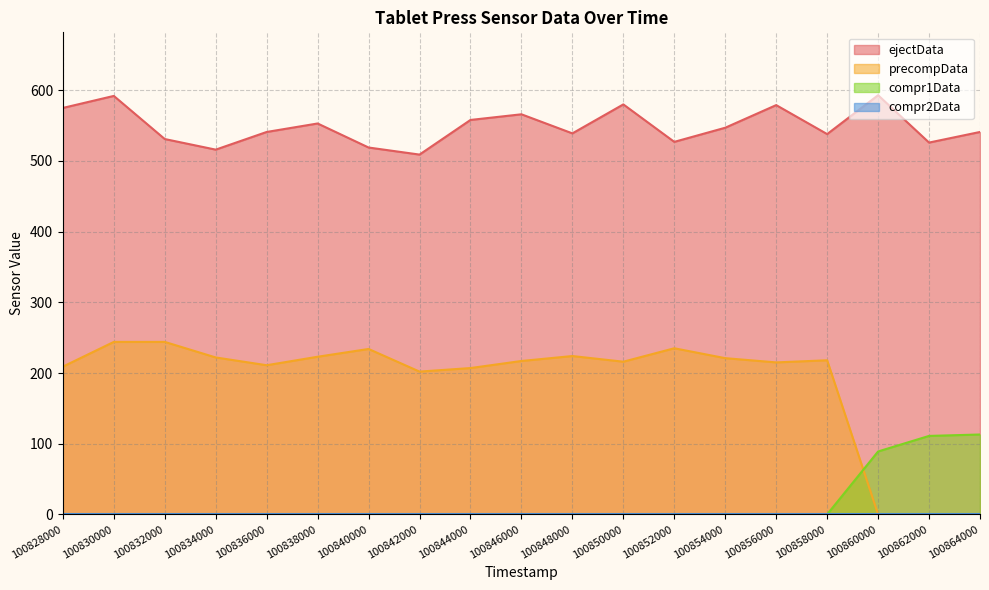

The value of ejectData at 100864000 is 776. True or false?

False